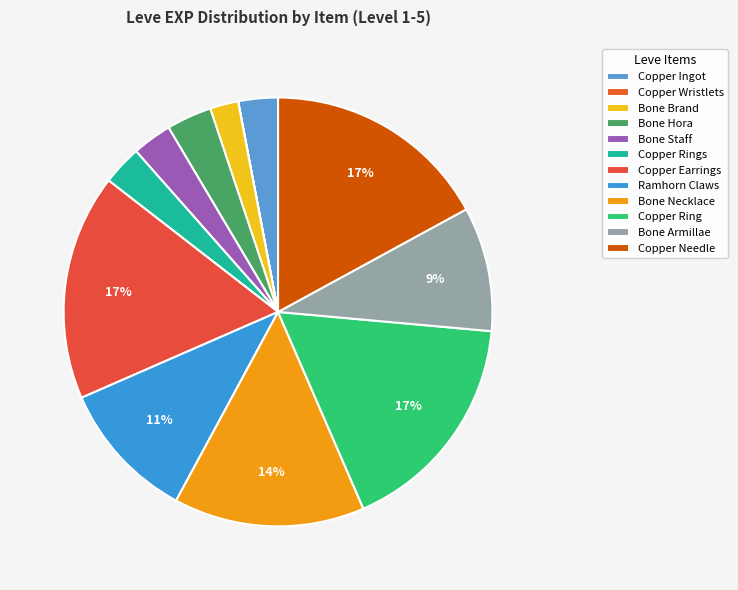

Rank the categories by value from highest to lowest.

Copper Earrings, Copper Ring, Copper Needle, Bone Necklace, Ramhorn Claws, Bone Armillae, Bone Hora, Copper Ingot, Bone Staff, Copper Rings, Bone Brand, Copper Wristlets